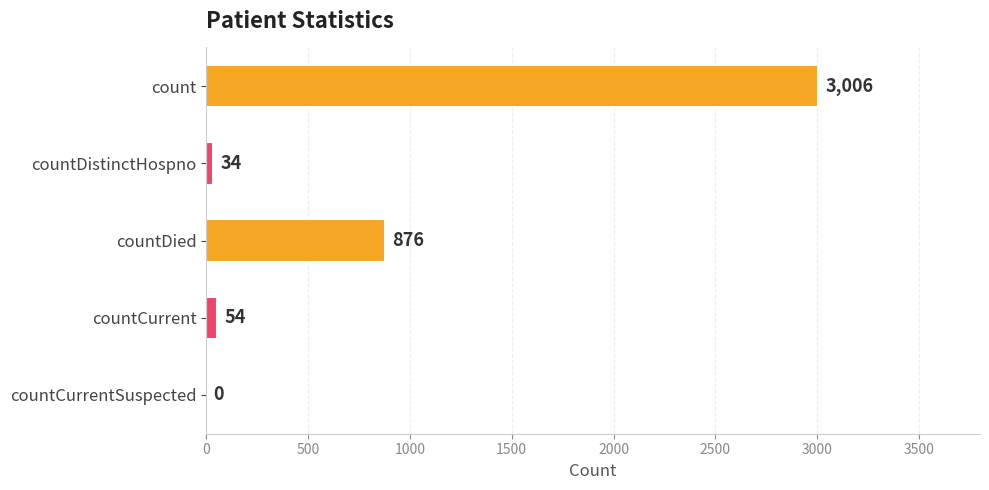

What is the change in value from countDistinctHospno to countCurrent?

+20